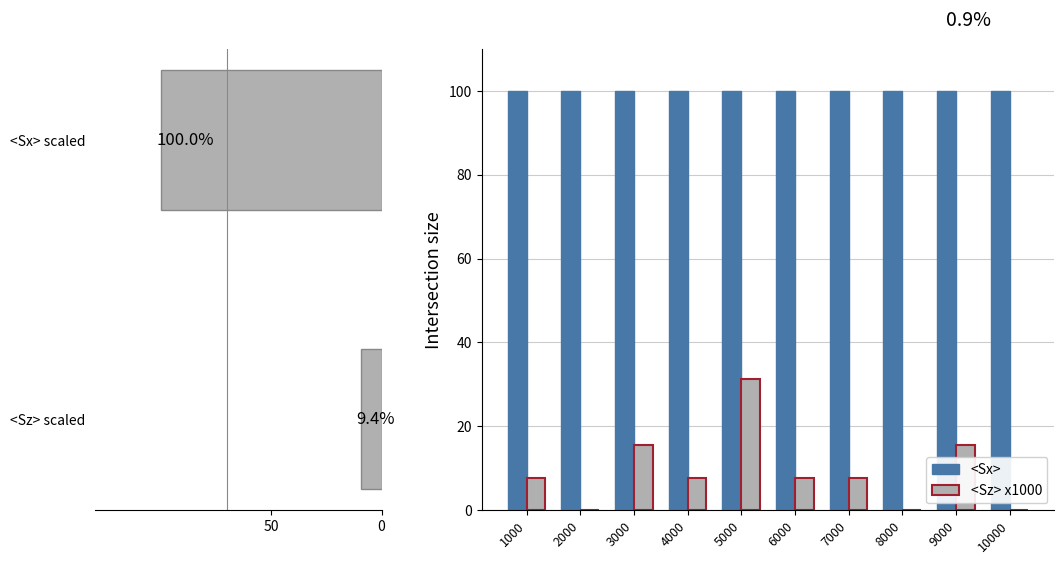

What is the value of the 3rd bar from the left?

15.6